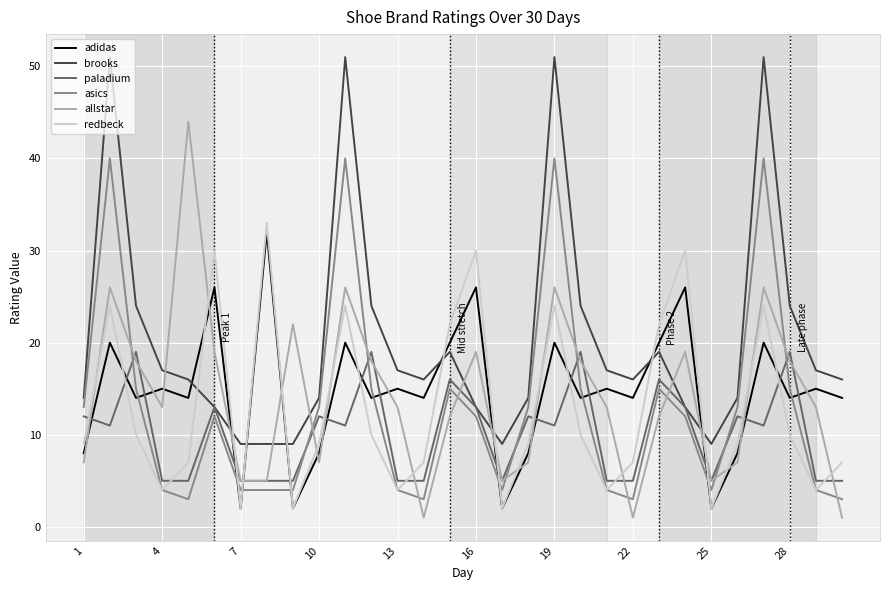

How many interior local peaks does the allstar series have?

8